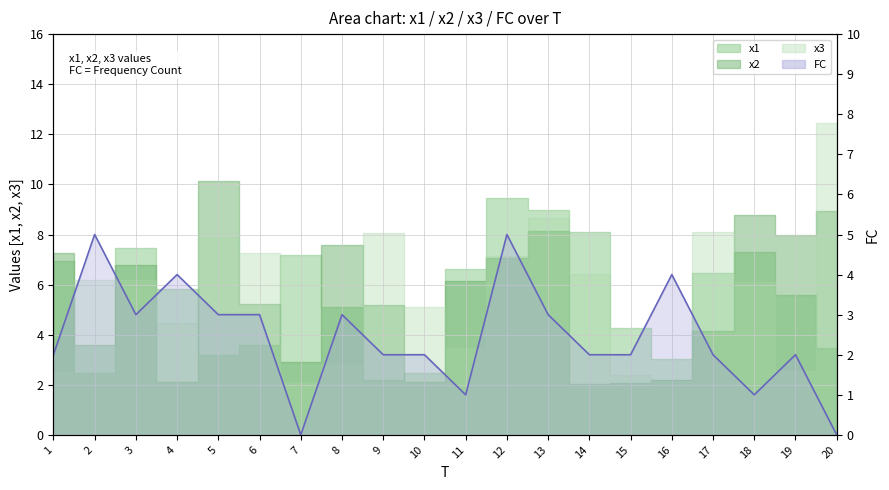

Does the chart display data point markers on the line(s)?

No